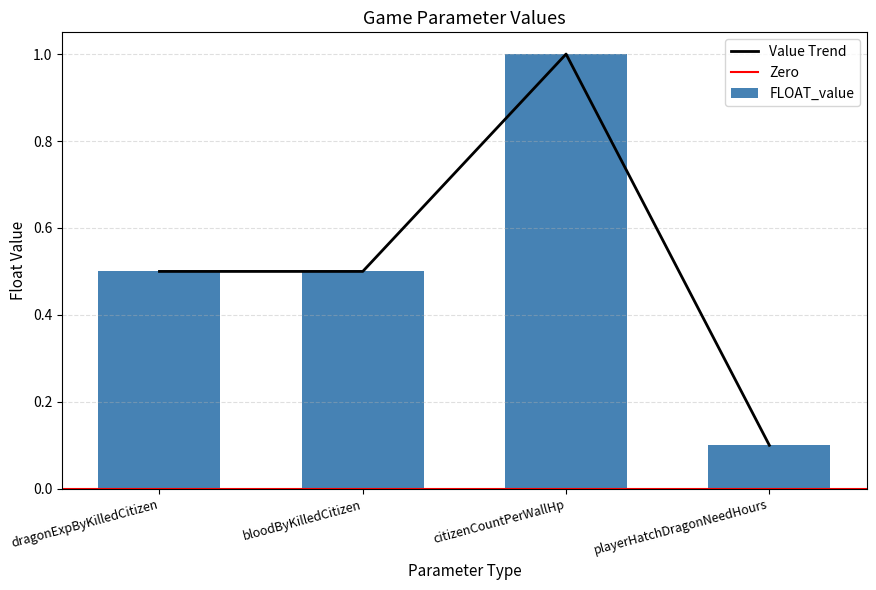

Reading right to left, transcribe all the data shown in this chart.

playerHatchDragonNeedHours=0.1	citizenCountPerWallHp=1.0	bloodByKilledCitizen=0.5	dragonExpByKilledCitizen=0.5